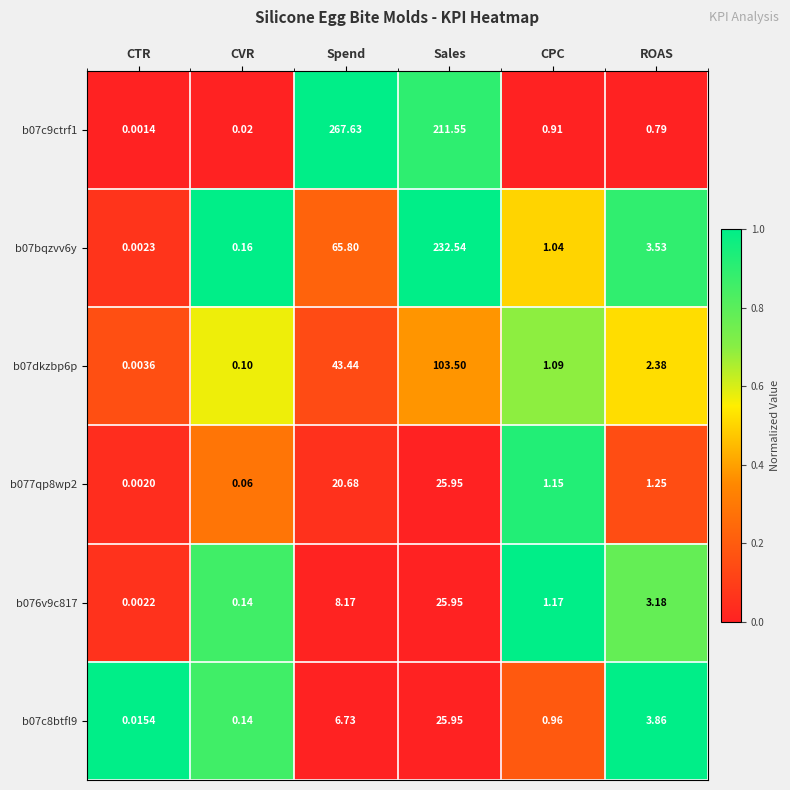

At which category is the sum across all series the highest?

Sales